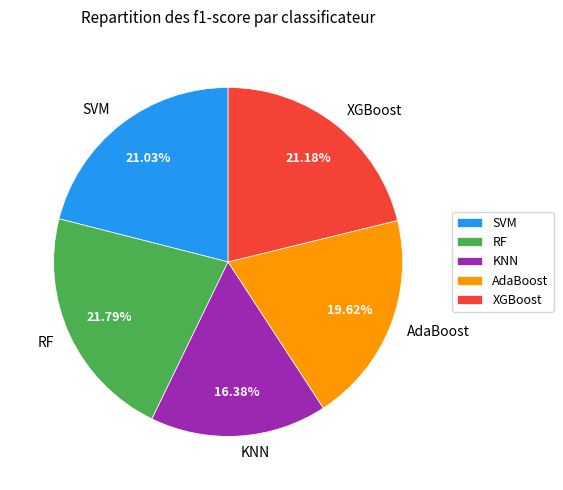

Count the number of slices in the pie.

5